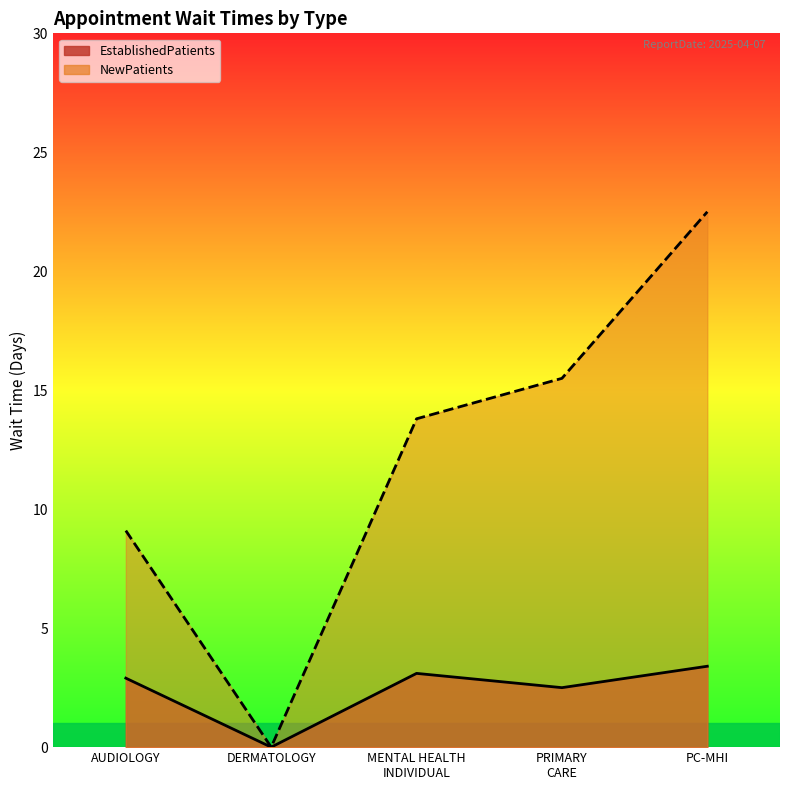

True or false: EstablishedPatients and NewPatients cross at least once.

False